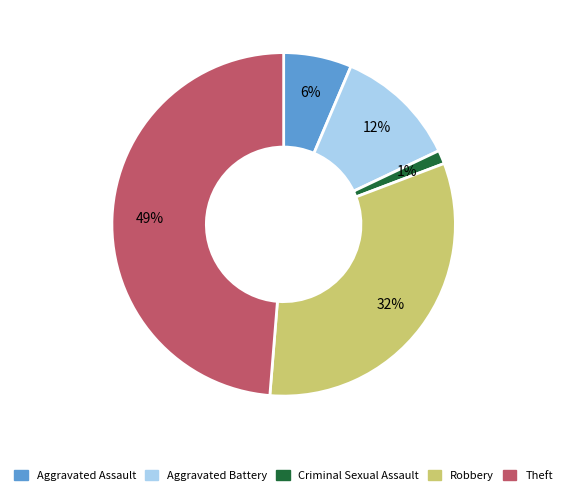

Rank the categories by value from highest to lowest.

Theft, Robbery, Aggravated Battery, Aggravated Assault, Criminal Sexual Assault